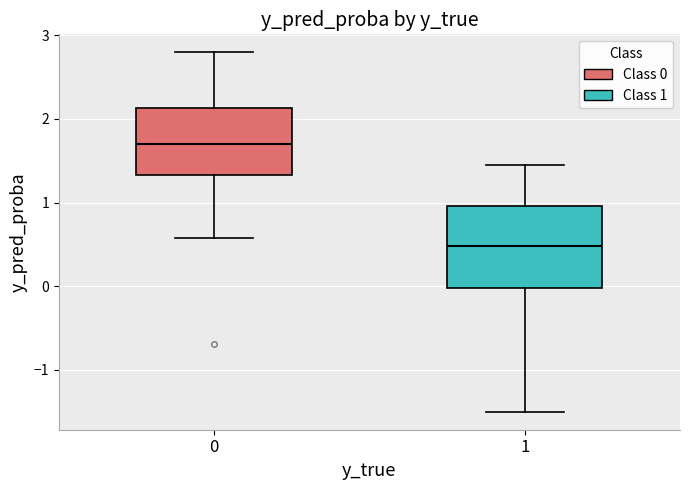

Where does the median line of the box at x = 1 sit on the y-axis? The values are not printed on the chart, so give them approximately, as read against the axis.

0.5